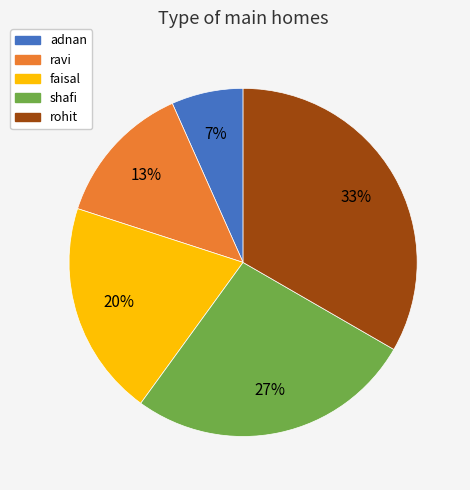

Which category has the biggest portion of the pie?

rohit